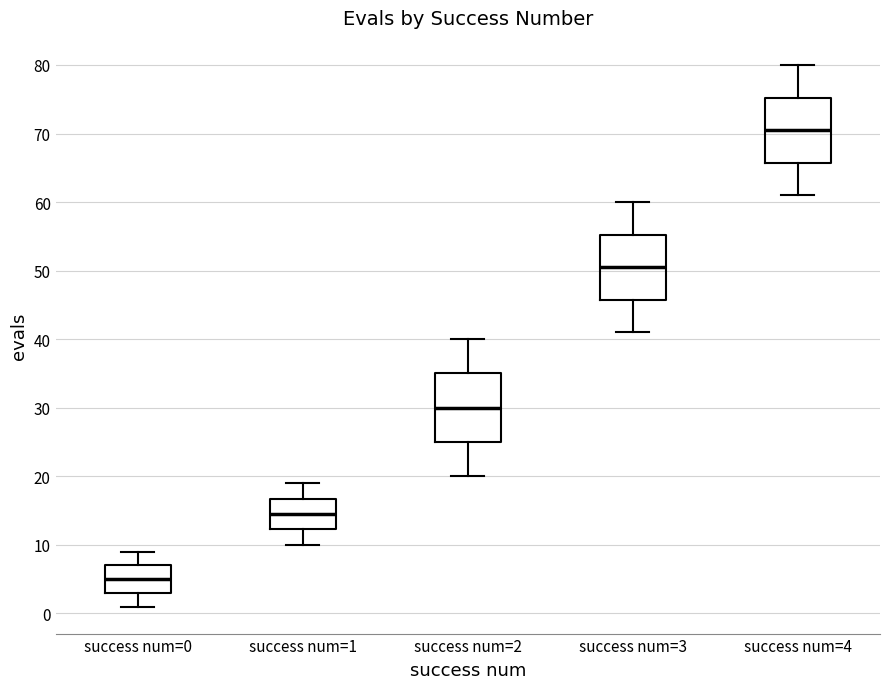

Where is the upper edge of the box for success num=3 on the y-axis? The values are not printed on the chart, so give them approximately, as read against the axis.

55